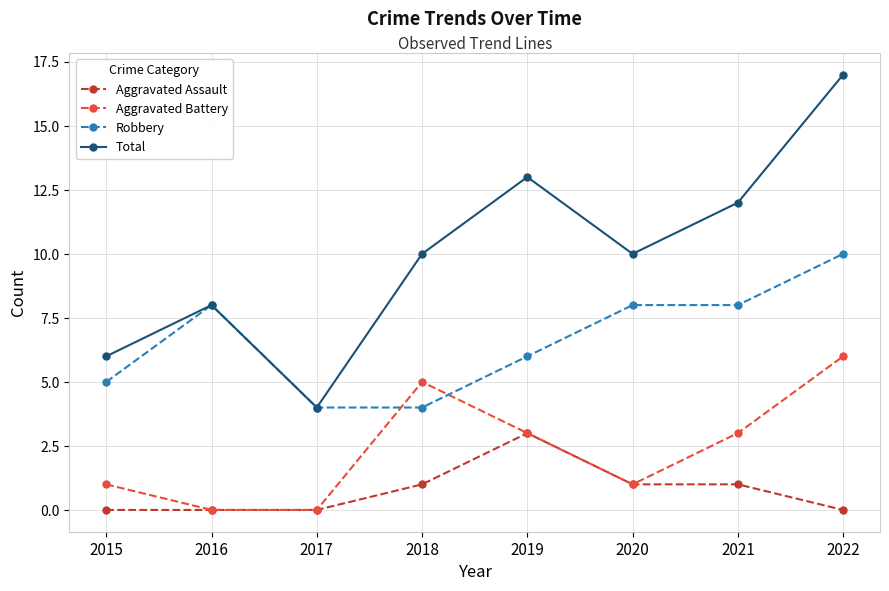

What is the value of the Aggravated Assault point at the 6th from the left?

1